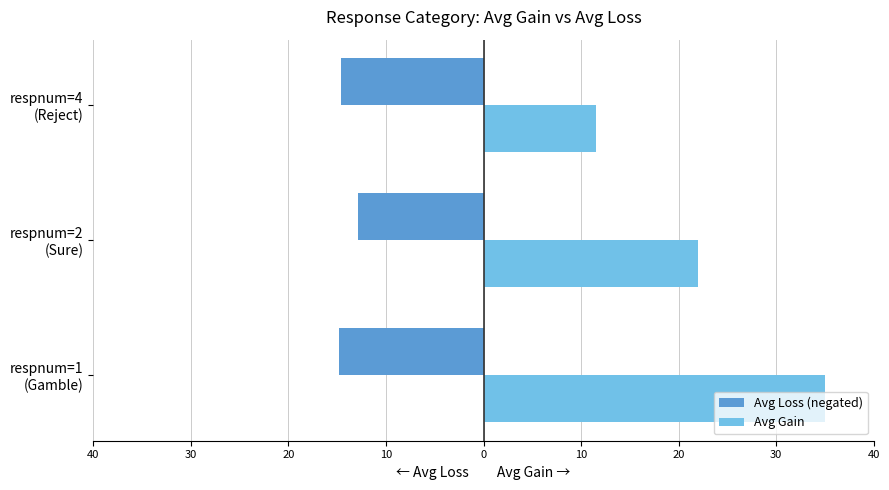

What are all the series names shown in the legend?

Avg Loss (negated), Avg Gain